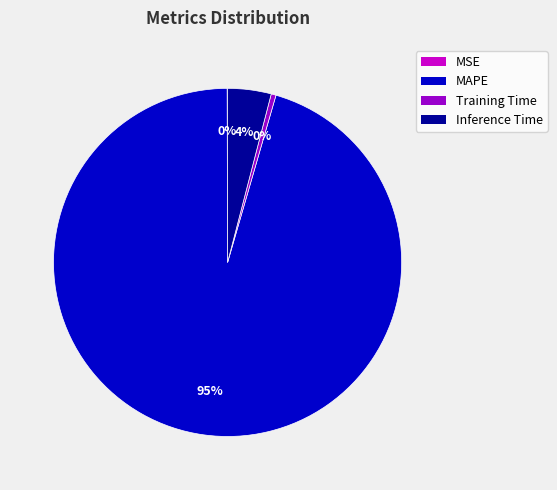

What is the largest slice in the pie chart?

MAPE